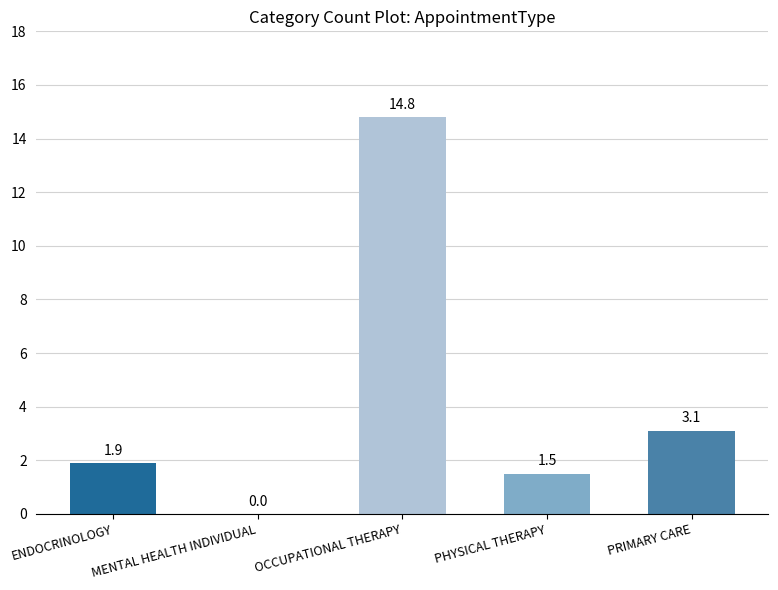

Reading right to left, transcribe all the data shown in this chart.

3.1	1.5	14.8	0.0	1.9